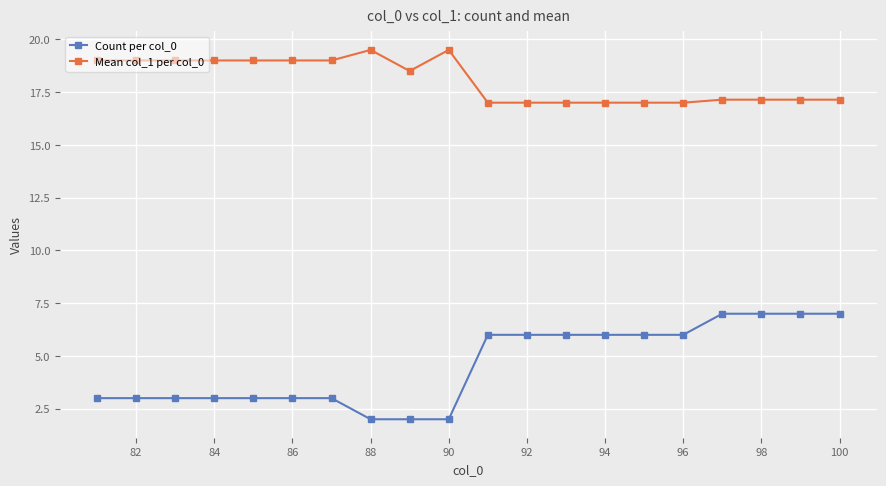

What is the minimum value shown in the chart?

2.0